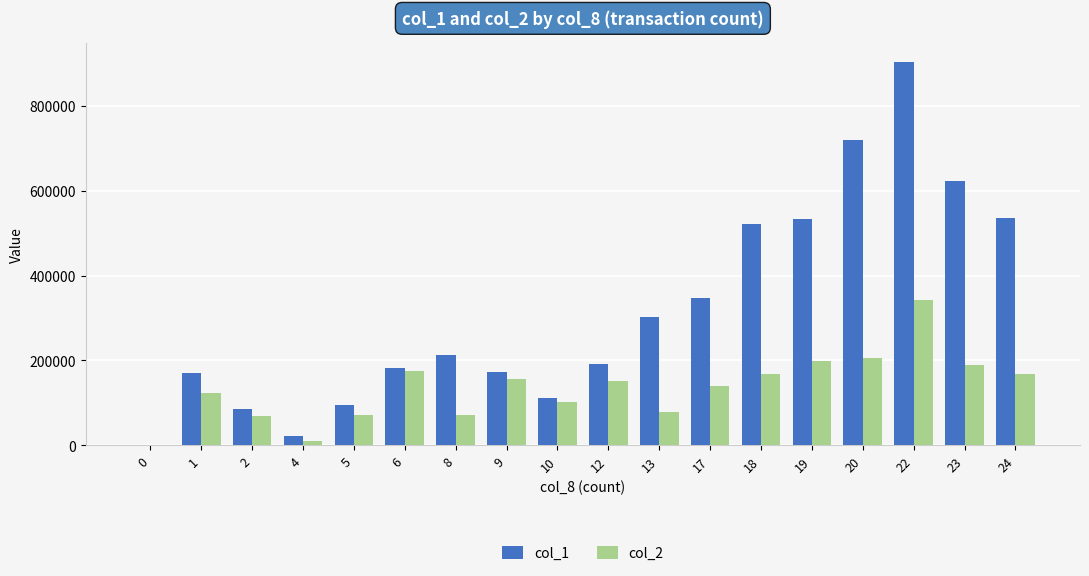

At which category is the sum across all series the highest?

22